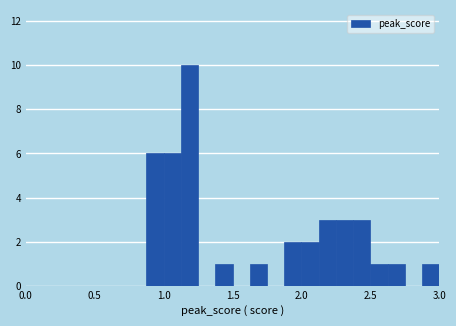

Around what value on the x-axis is the tallest bar? Give the approximate position of its centre, as read against the axis.

1.20